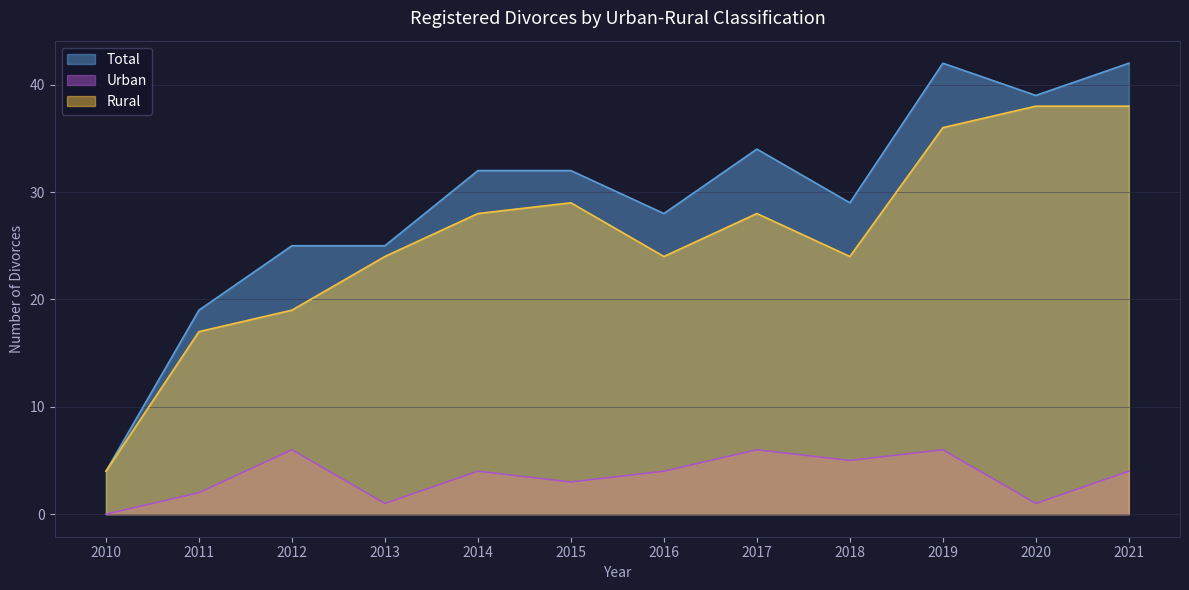

Reading right to left, extract all data points from this chart.

Total: 2021=42	2020=39	2019=42	2018=29	2017=34	2016=28	2015=32	2014=32	2013=25	2012=25	2011=19	2010=4
Urban: 2021=4	2020=1	2019=6	2018=5	2017=6	2016=4	2015=3	2014=4	2013=1	2012=6	2011=2	2010=0
Rural: 2021=38	2020=38	2019=36	2018=24	2017=28	2016=24	2015=29	2014=28	2013=24	2012=19	2011=17	2010=4